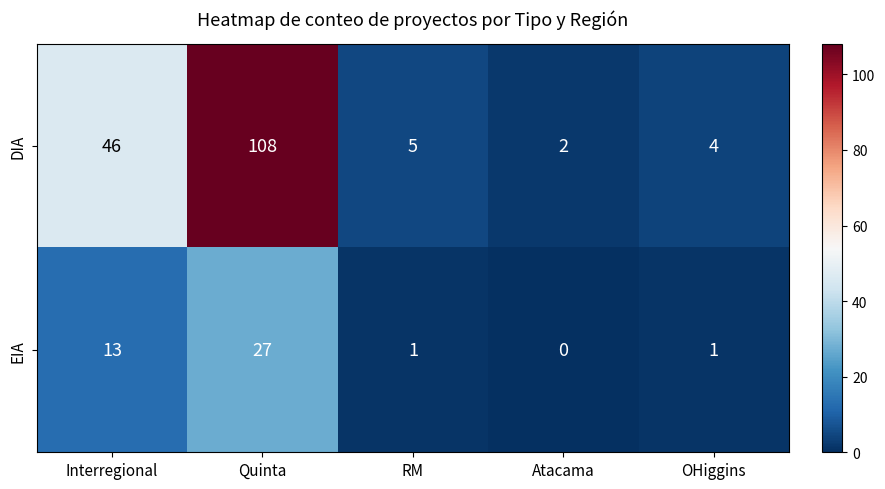

Which series has the largest range (max minus min)?

DIA